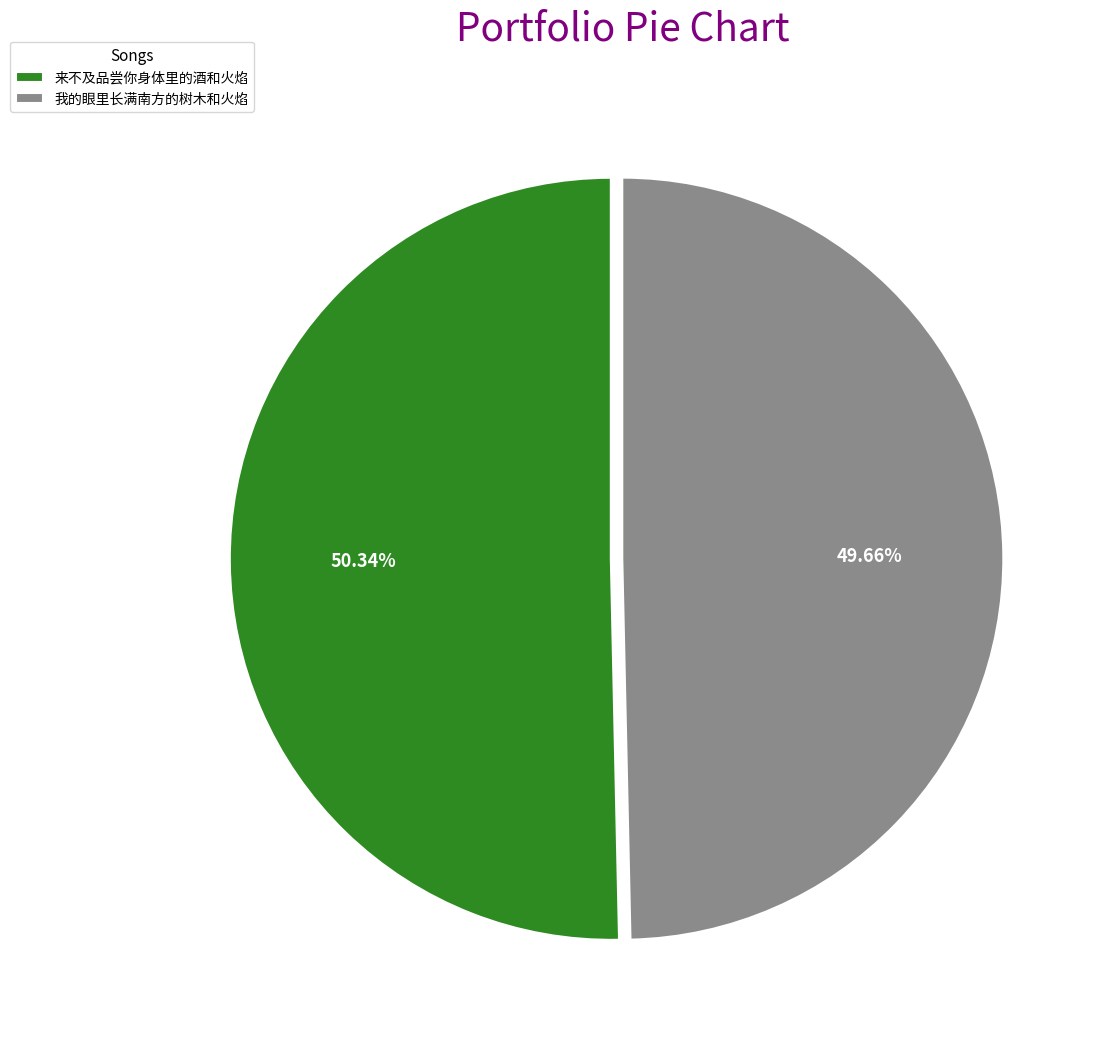

Rank the categories by value from highest to lowest.

来不及品尝你身体里的酒和火焰, 我的眼里长满南方的树木和火焰